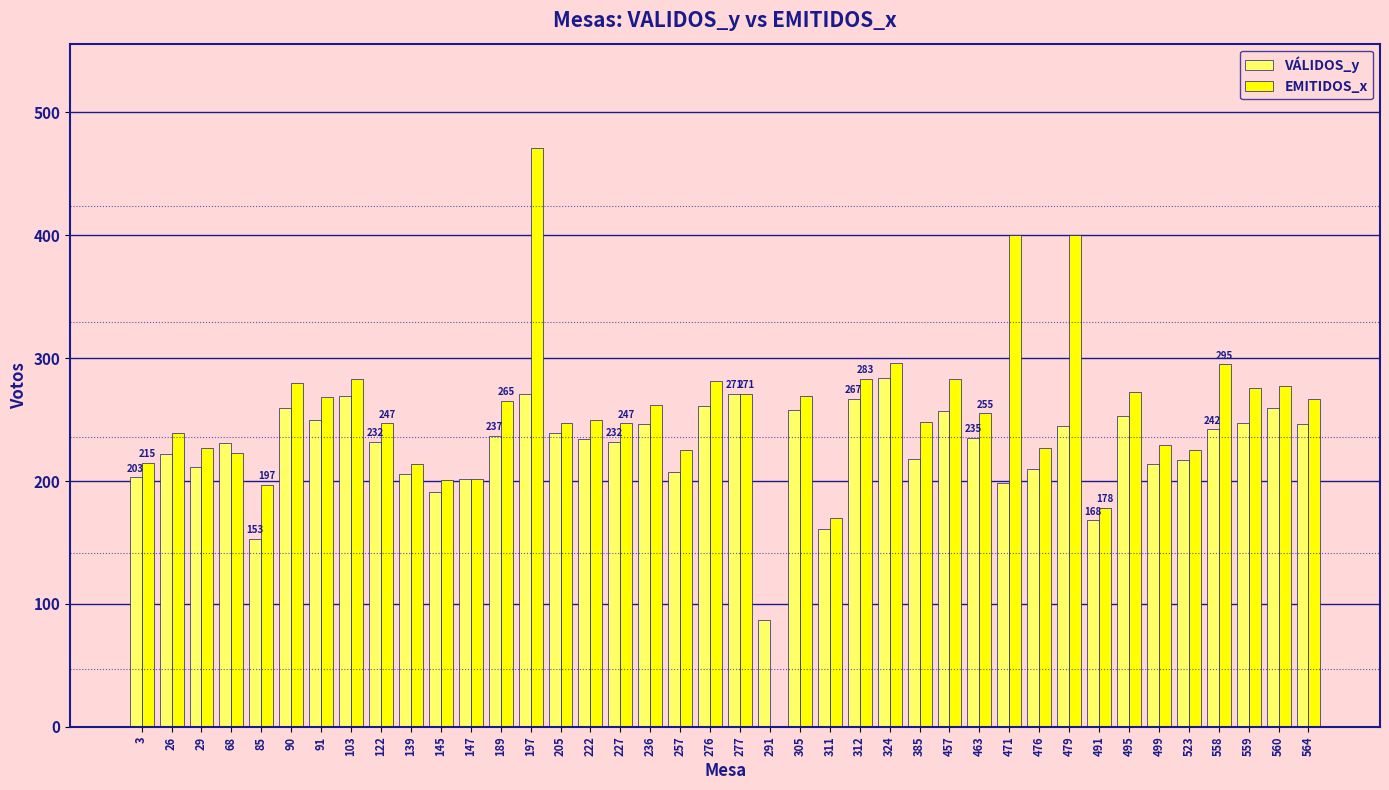

At which category is the sum across all series the highest?

197